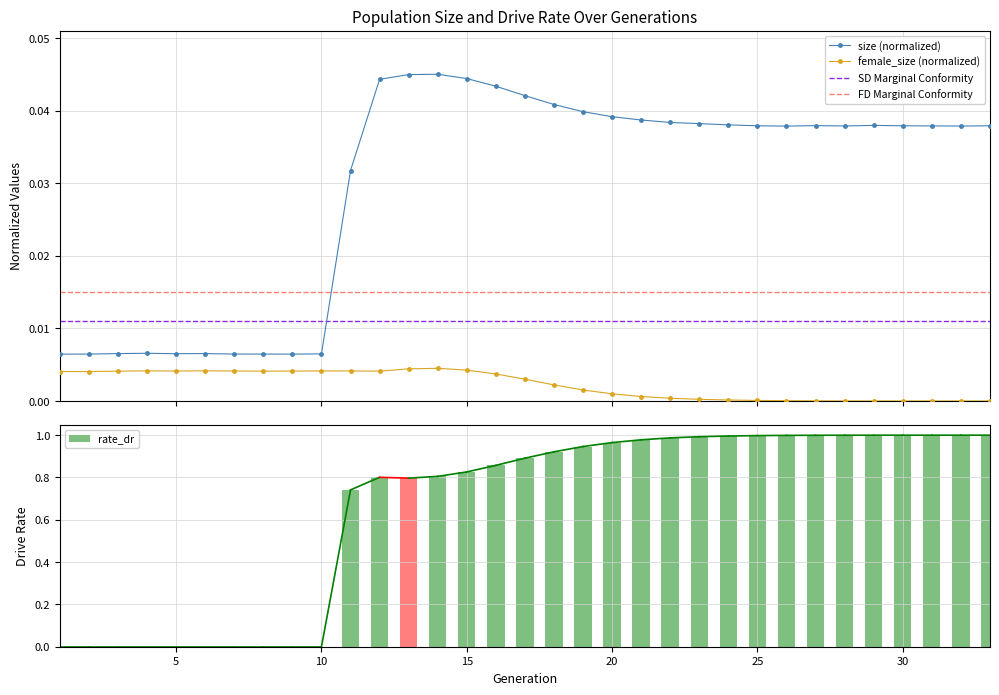

True or false: size (normalized) has more than 0 interior local peaks.

True